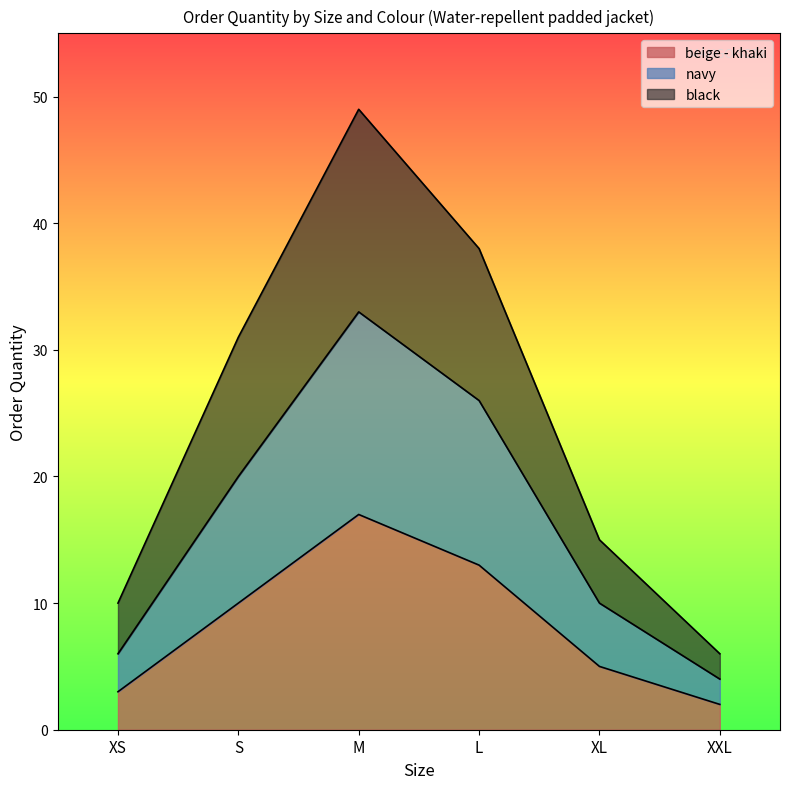

True or false: navy and beige - khaki intersect in this chart.

False